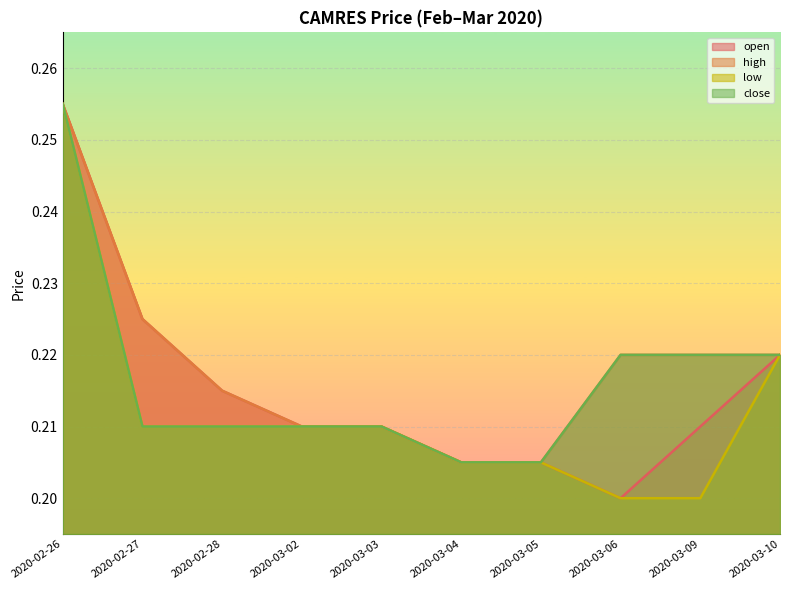

Is it true that close equals 0.3 at 2020-03-10?

False